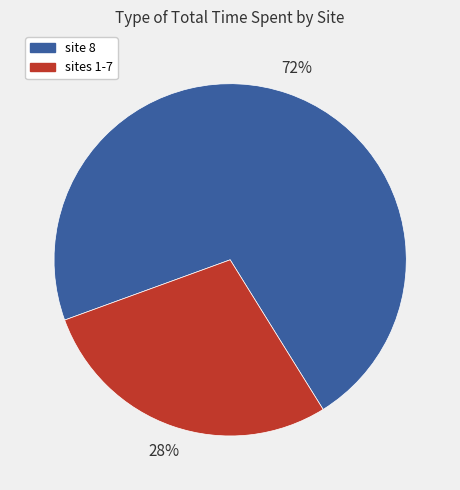

Is there any slice that represents more than half of the pie?

Yes